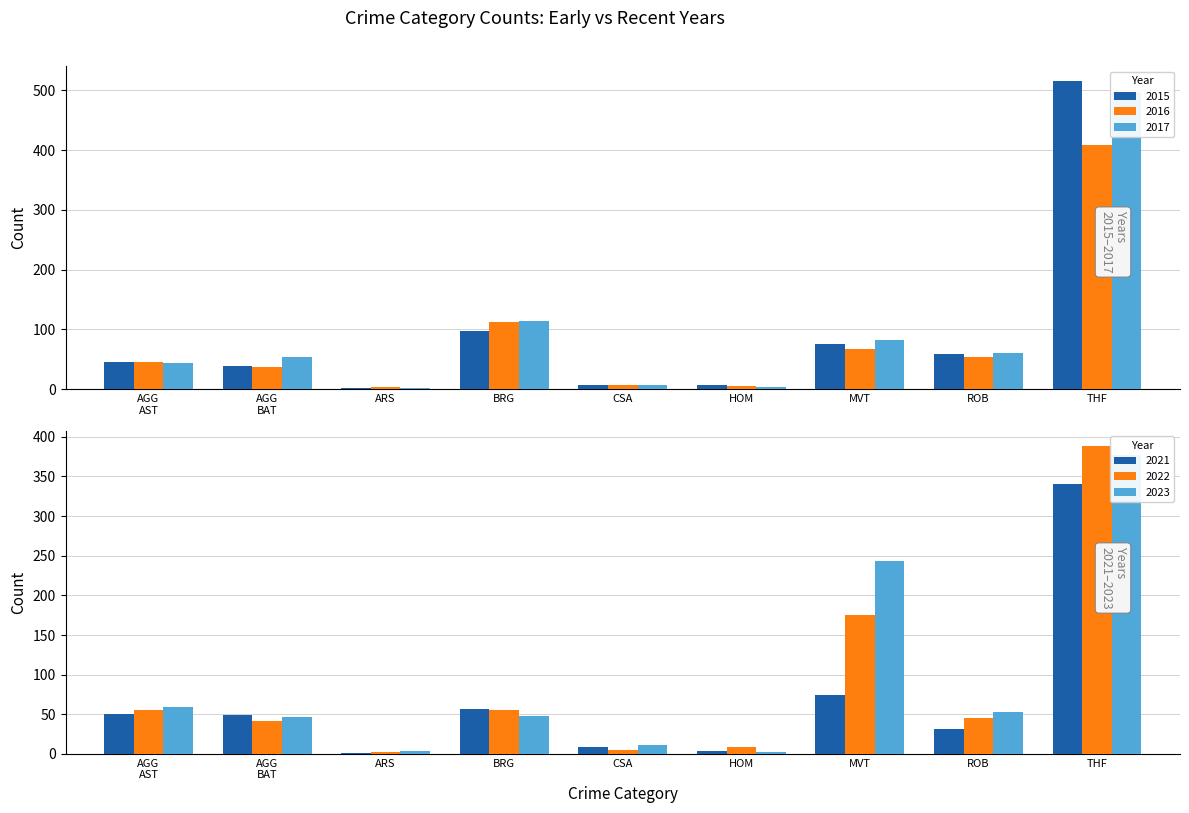

What position from the left is THF?

9